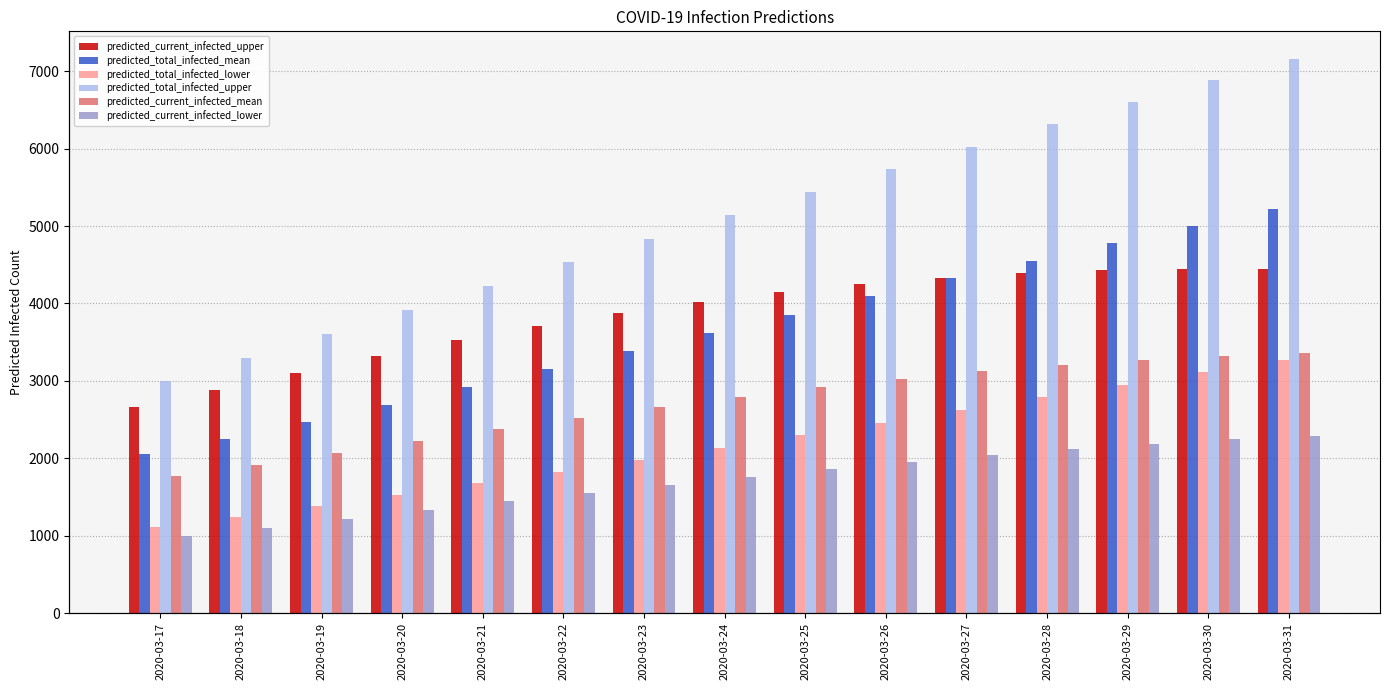

Reading right to left, extract all data points from this chart.

predicted_current_infected_upper: 2020-03-31=4446	2020-03-30=4451	2020-03-29=4436	2020-03-28=4397	2020-03-27=4335	2020-03-26=4254	2020-03-25=4150	2020-03-24=4023	2020-03-23=3873	2020-03-22=3712	2020-03-21=3530	2020-03-20=3324	2020-03-19=3103	2020-03-18=2877	2020-03-17=2656
predicted_total_infected_mean: 2020-03-31=5216	2020-03-30=5000	2020-03-29=4780	2020-03-28=4555	2020-03-27=4325	2020-03-26=4092	2020-03-25=3857	2020-03-24=3620	2020-03-23=3383	2020-03-22=3148	2020-03-21=2916	2020-03-20=2689	2020-03-19=2468	2020-03-18=2255	2020-03-17=2051
predicted_total_infected_lower: 2020-03-31=3272	2020-03-30=3112	2020-03-29=2949	2020-03-28=2786	2020-03-27=2623	2020-03-26=2461	2020-03-25=2299	2020-03-24=2139	2020-03-23=1981	2020-03-22=1826	2020-03-21=1675	2020-03-20=1528	2020-03-19=1385	2020-03-18=1247	2020-03-17=1114
predicted_total_infected_upper: 2020-03-31=7159	2020-03-30=6887	2020-03-29=6607	2020-03-28=6321	2020-03-27=6028	2020-03-26=5737	2020-03-25=5443	2020-03-24=5144	2020-03-23=4838	2020-03-22=4534	2020-03-21=4227	2020-03-20=3918	2020-03-19=3609	2020-03-18=3302	2020-03-17=3003
predicted_current_infected_mean: 2020-03-31=3358	2020-03-30=3324	2020-03-29=3274	2020-03-28=3209	2020-03-27=3127	2020-03-26=3030	2020-03-25=2918	2020-03-24=2794	2020-03-23=2662	2020-03-22=2523	2020-03-21=2377	2020-03-20=2223	2020-03-19=2066	2020-03-18=1913	2020-03-17=1767
predicted_current_infected_lower: 2020-03-31=2287	2020-03-30=2243	2020-03-29=2187	2020-03-28=2119	2020-03-27=2042	2020-03-26=1956	2020-03-25=1861	2020-03-24=1761	2020-03-23=1657	2020-03-22=1551	2020-03-21=1442	2020-03-20=1330	2020-03-19=1217	2020-03-18=1105	2020-03-17=998